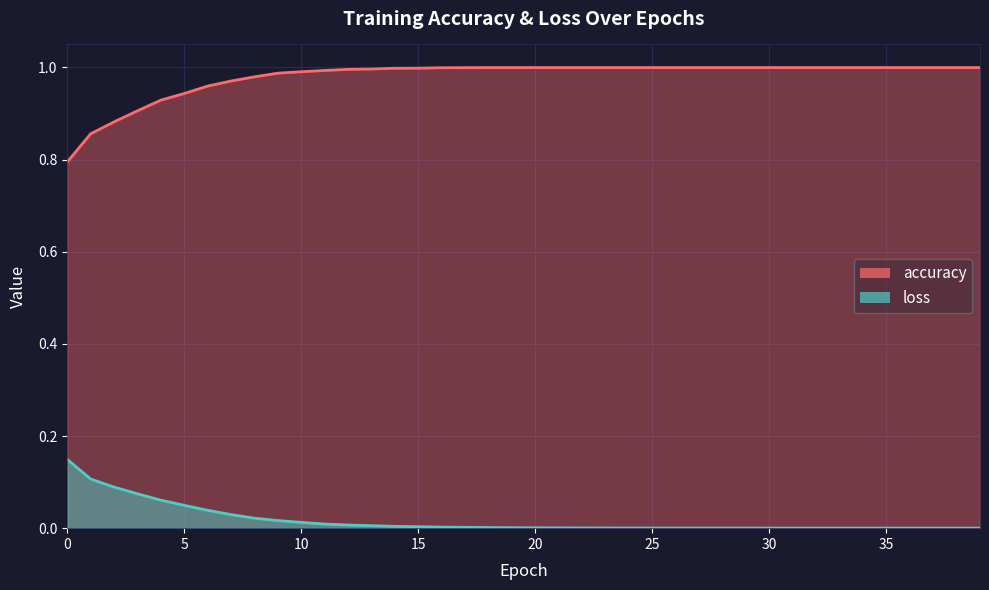

Reading right to left, what are all the values shown in this chart?

accuracy: 1.0	1.0	1.0	1.0	1.0	1.0	1.0	1.0	1.0	1.0	1.0	1.0	1.0	1.0	1.0	1.0	1.0	1.0	1.0	1.0	1.0	1.0	1.0	1.0	1.0	1.0	1.0	1.0	1.0	1.0	1.0	1.0	1.0	1.0	0.9	0.9	0.9	0.9	0.9	0.8
loss: 0.0	0.0	0.0	0.0	0.0	0.0	0.0	0.0	0.0	0.0	0.0	0.0	0.0	0.0	0.0	0.0	0.0	0.0	0.0	0.0	0.0	0.0	0.0	0.0	0.0	0.0	0.0	0.0	0.0	0.0	0.0	0.0	0.0	0.0	0.0	0.1	0.1	0.1	0.1	0.1